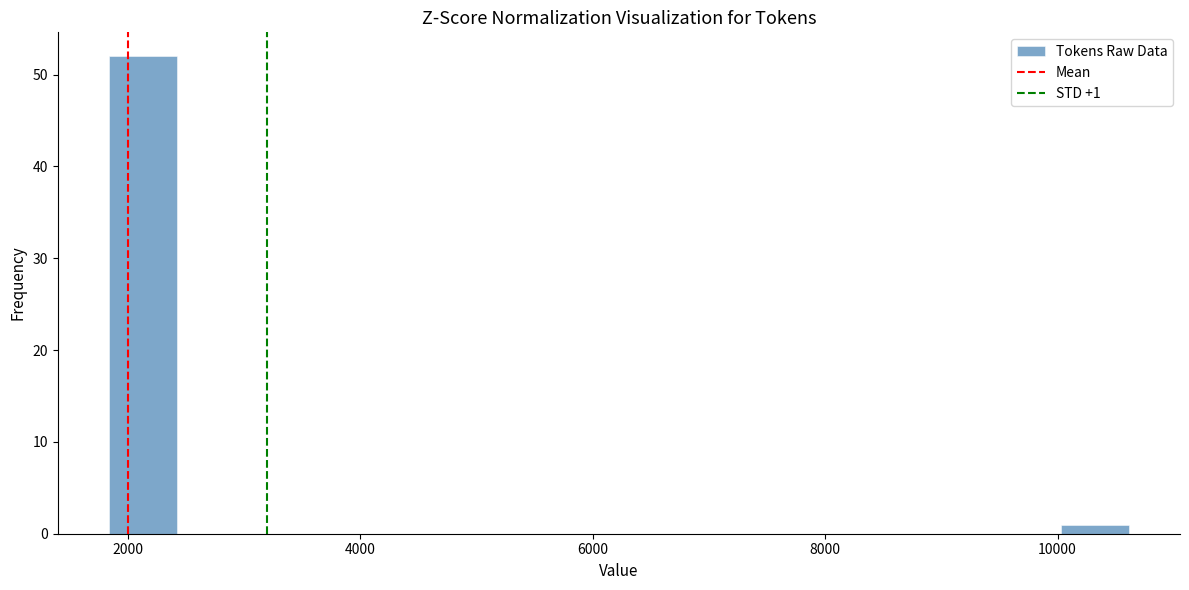

Read against the x-axis, roughly where is the centre of the tallest bar?

2200